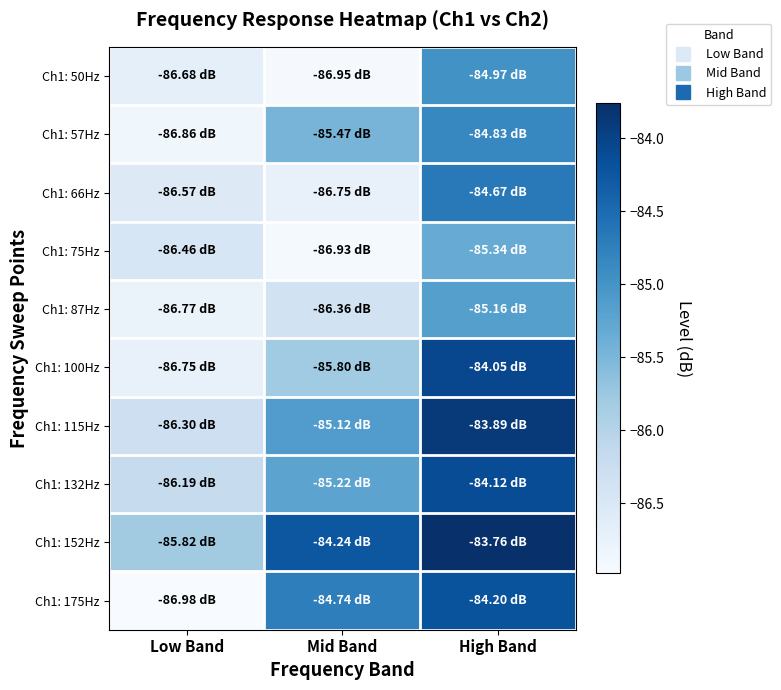

Between High Band and Low Band, which is larger?

High Band